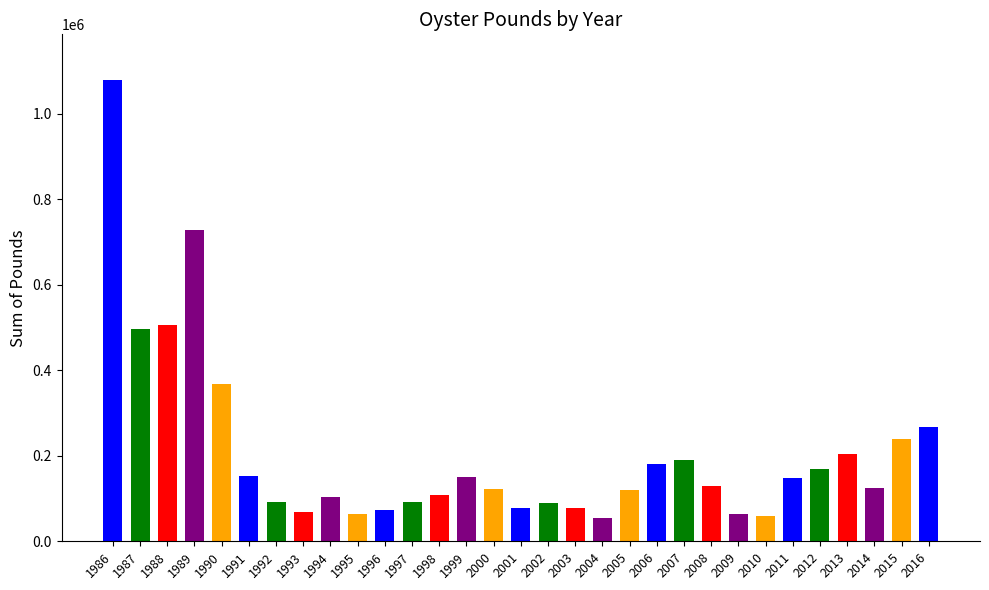

Is it true that the value at 2016 is 76242?

False